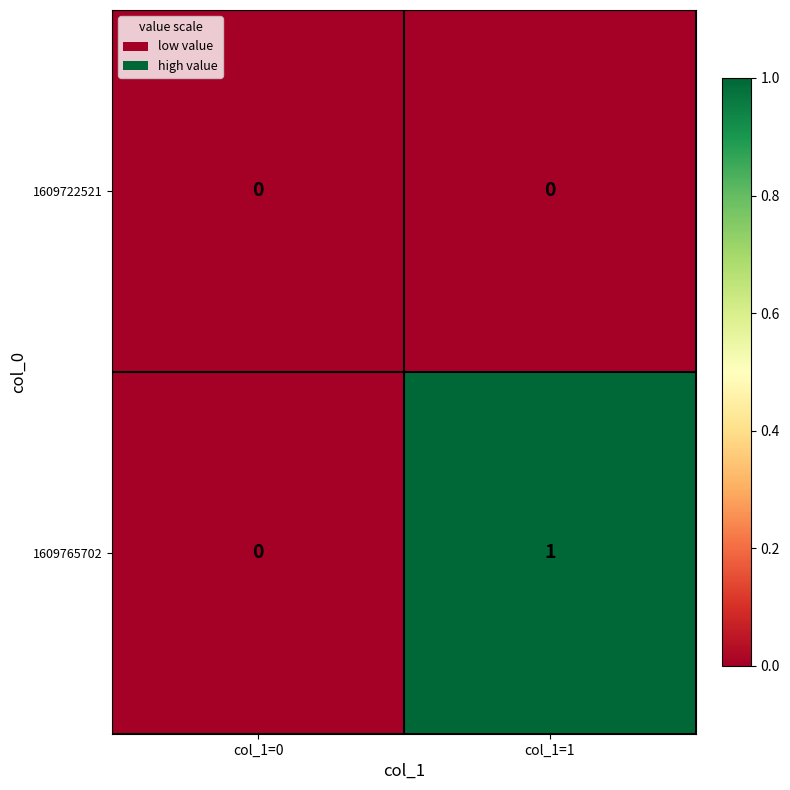

Reading right to left, list all the values displayed in this chart.

1609722521: col_1=1=0	col_1=0=0
1609765702: col_1=1=1	col_1=0=0